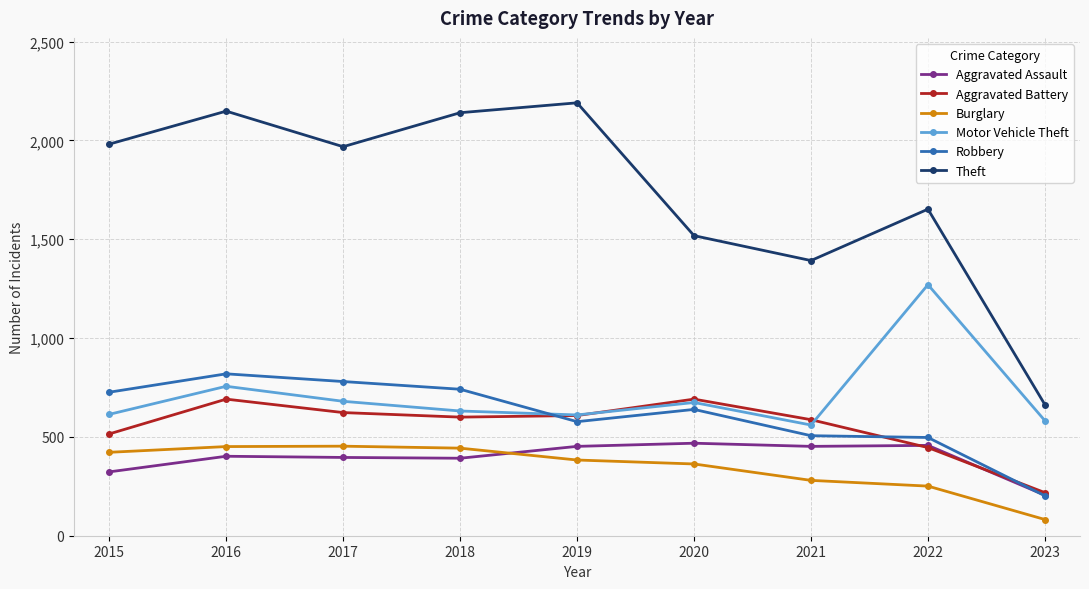

Which series has the largest range (max minus min)?

Theft